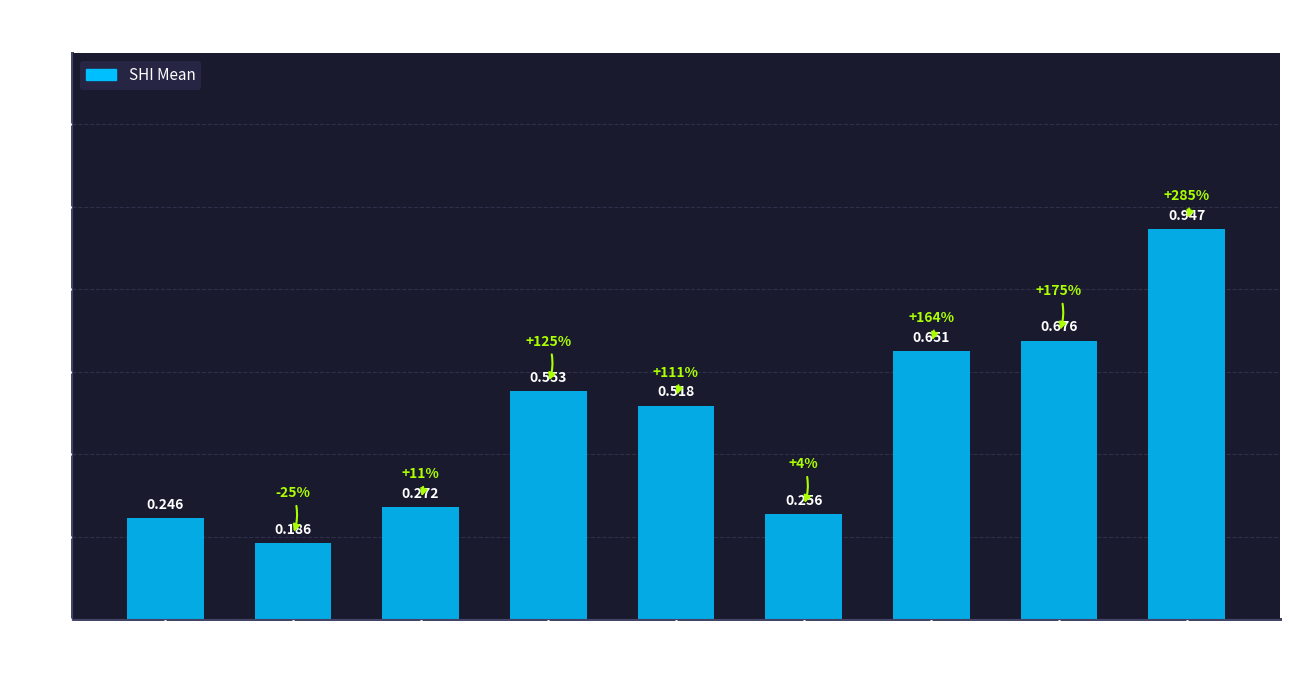

The value at O3 is 0.7. True or false?

True